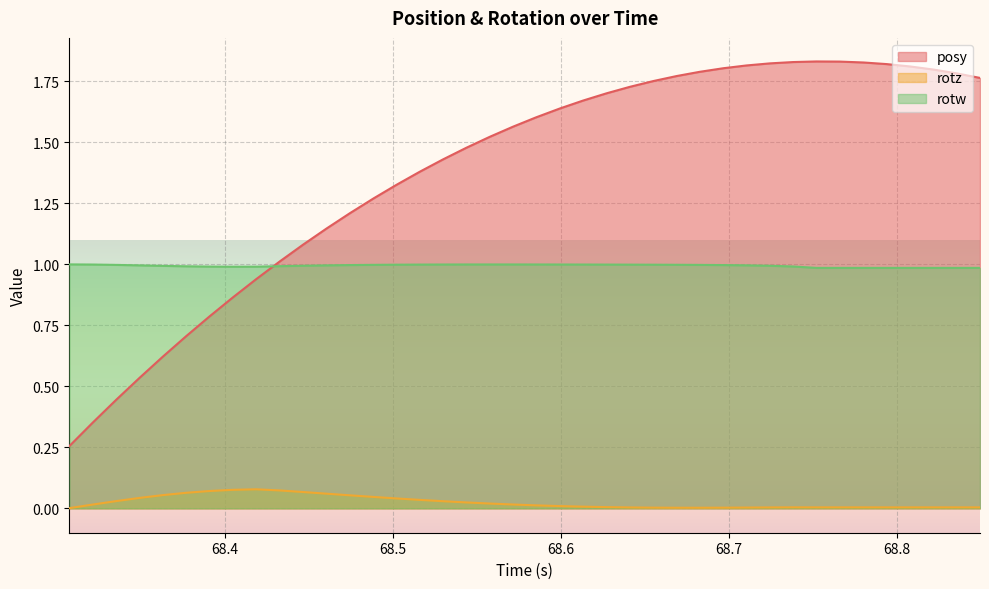

How many lines are shown in the chart?

3